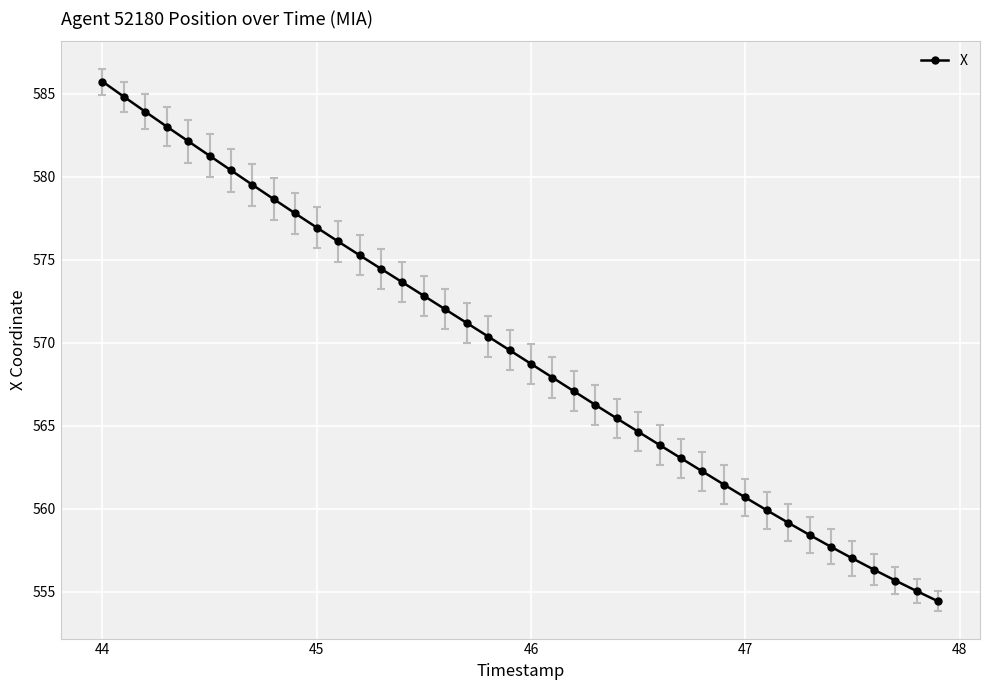

What is the value of the 2nd point from the left?

584.8